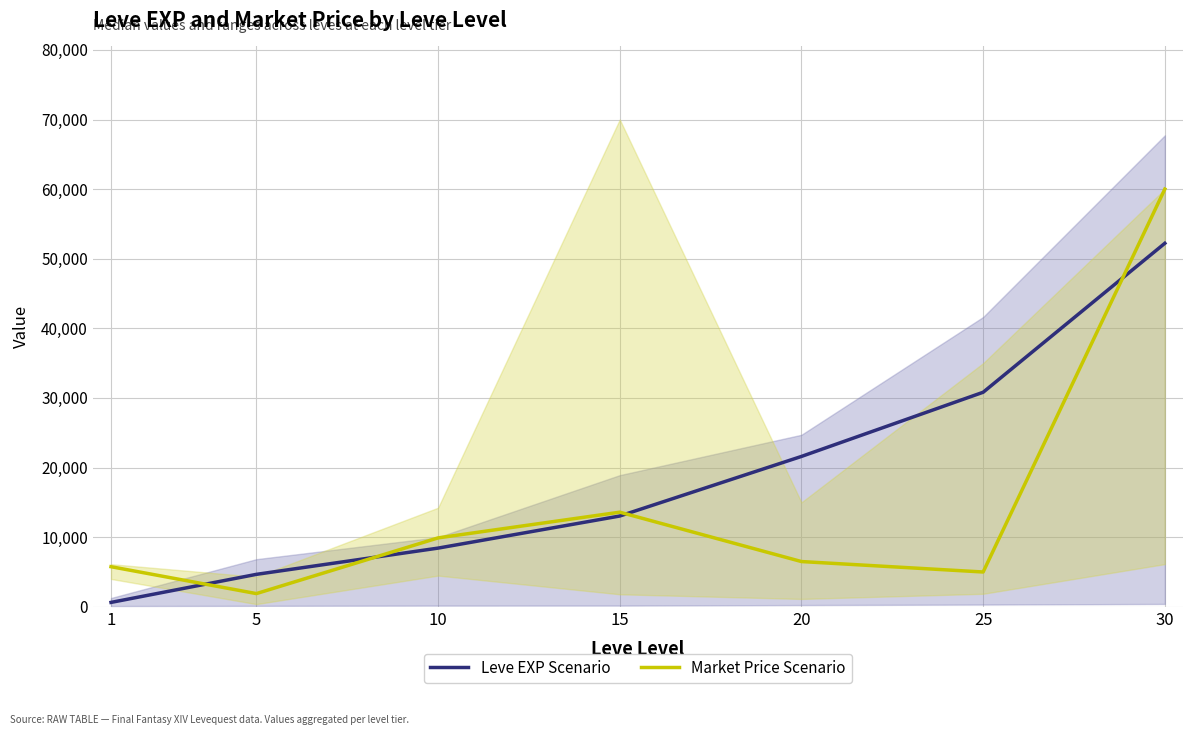

What is the maximum value shown in the chart?

60006